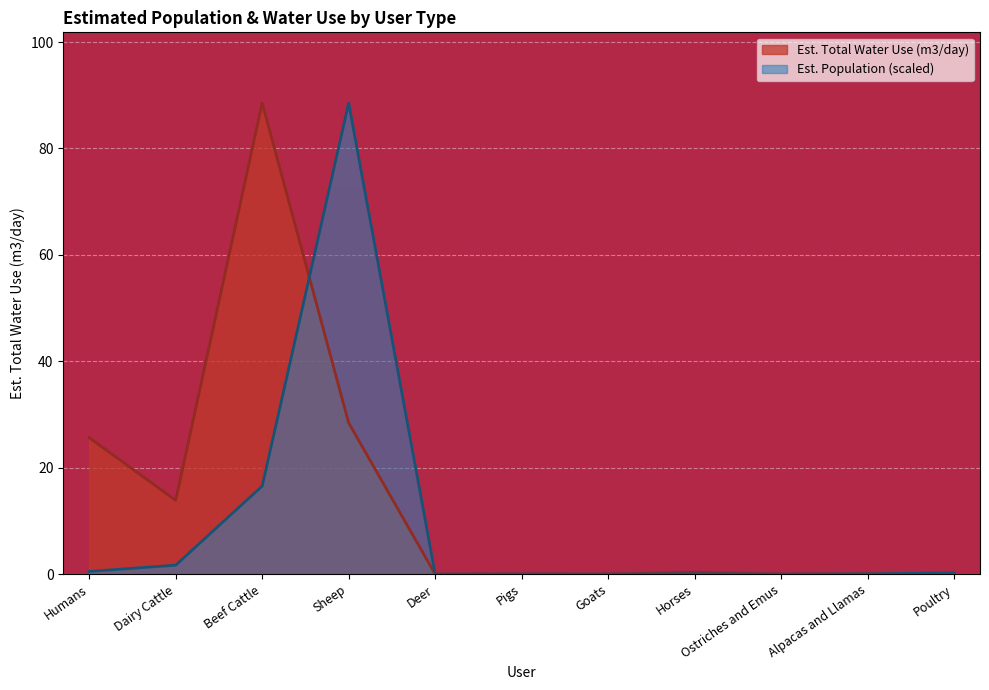

The value of Est. Population at Goats is 57.6. True or false?

False